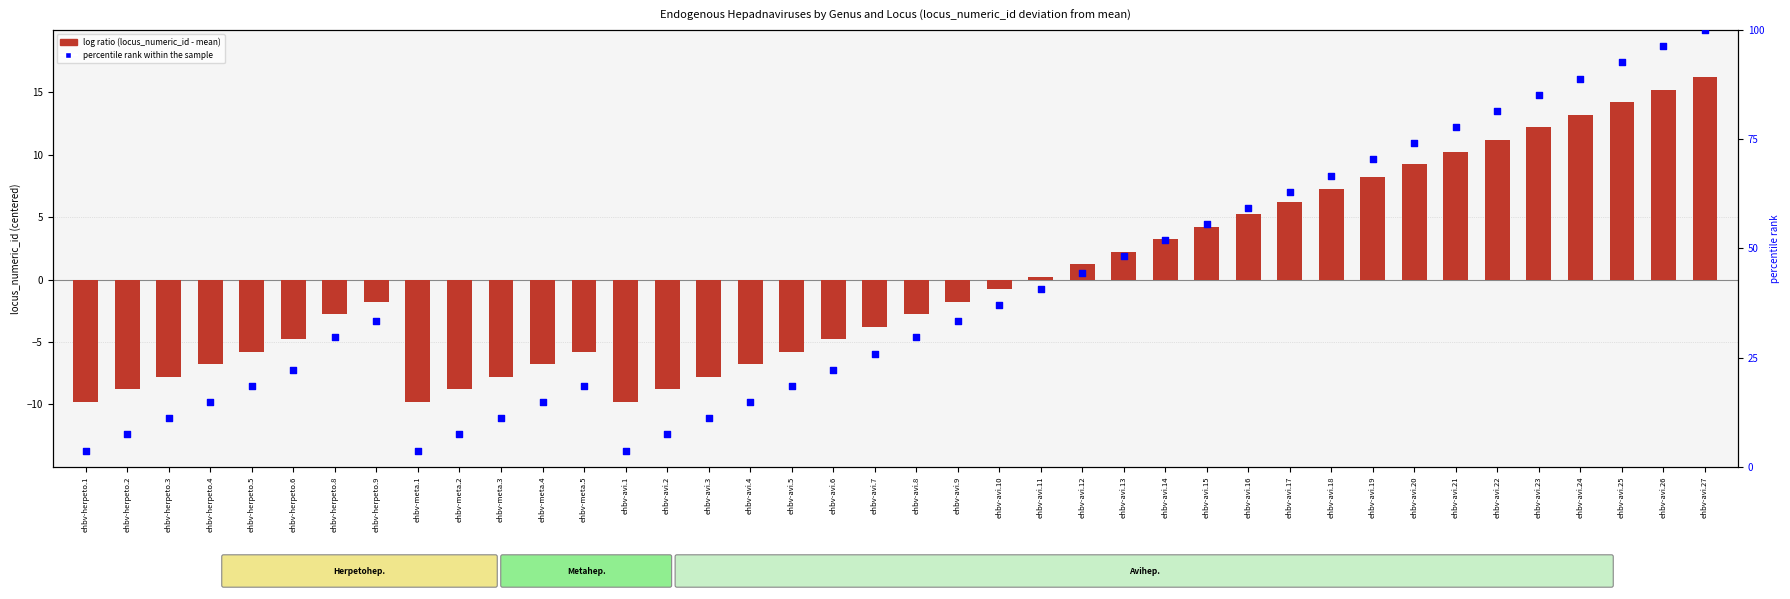

Between ehbv-avi.13 and ehbv-herpeto.9, which is larger?

ehbv-avi.13